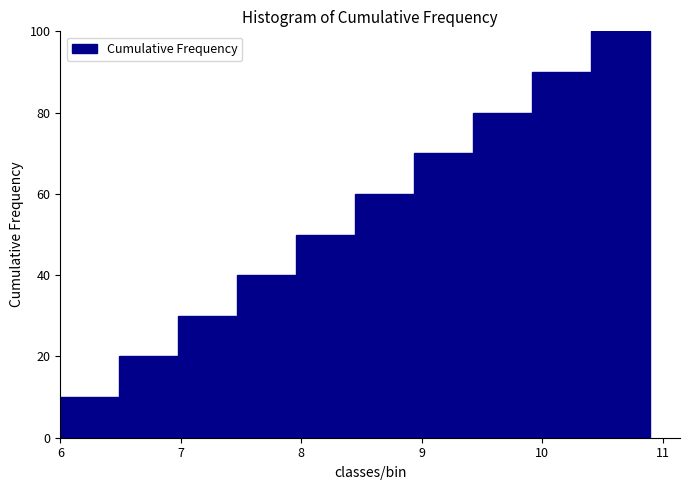

Which range on the x-axis has the tallest bar?

10.41 to 10.90